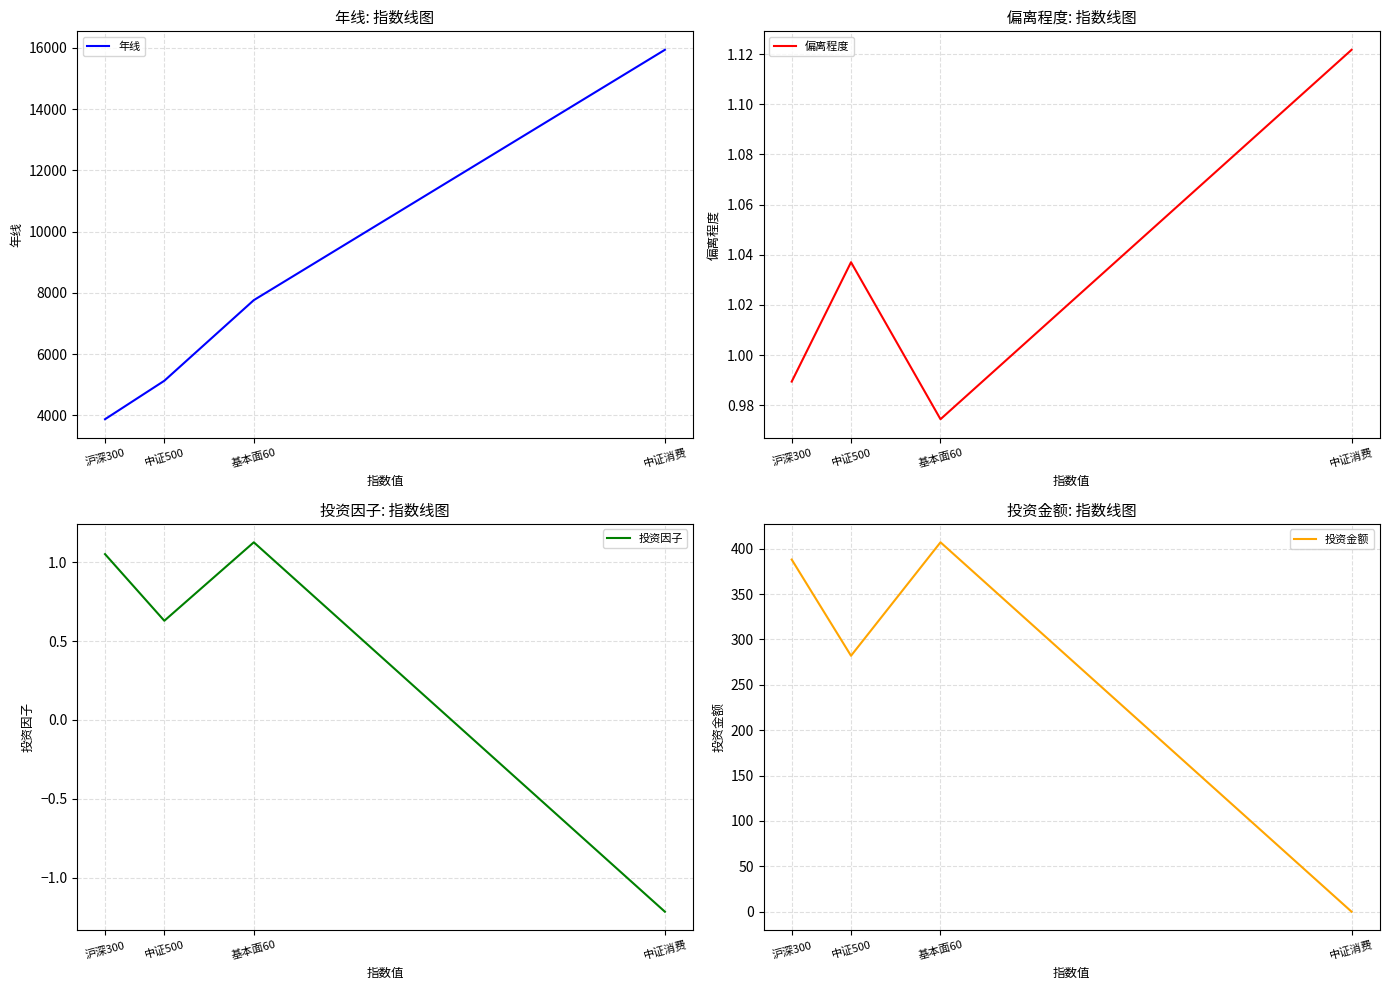

What position from the right is 基本面60?

2